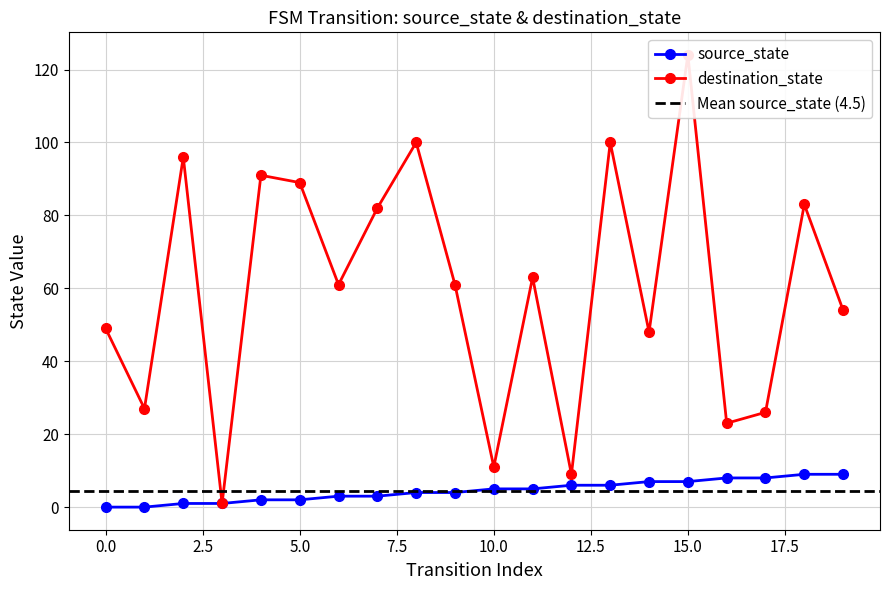

How many series are shown in this chart?

2